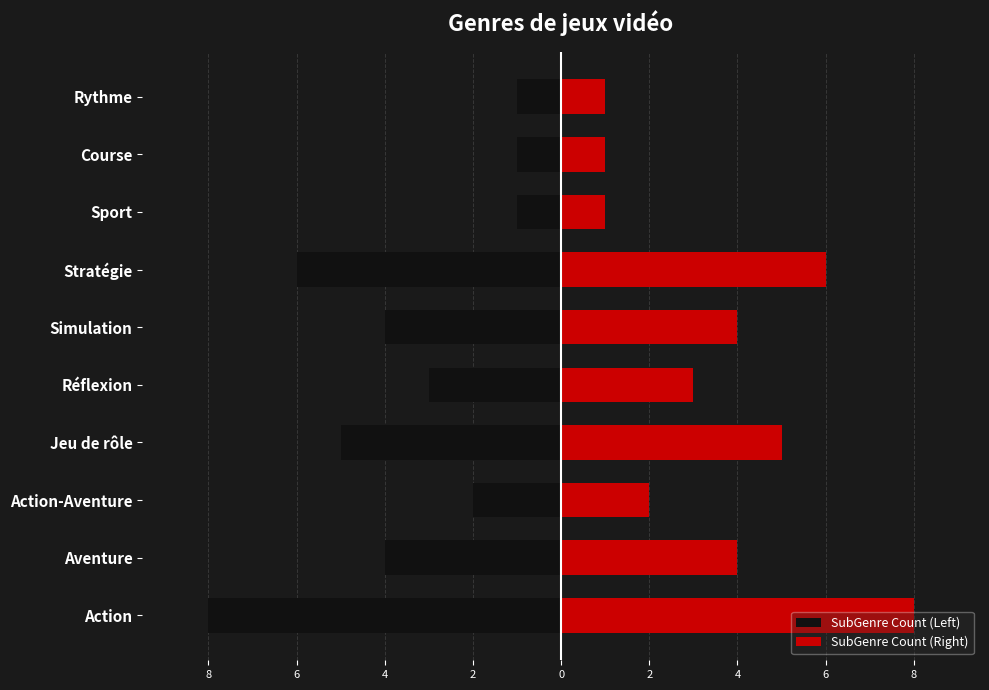

True or false: SubGenre Count (Left) has a value of -1 at Course.

False